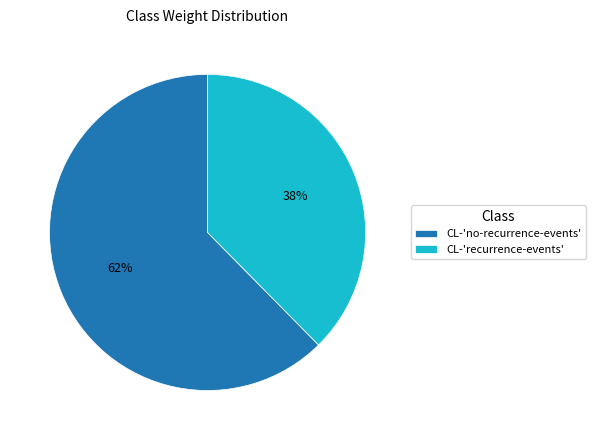

How many segments does this pie chart have?

2